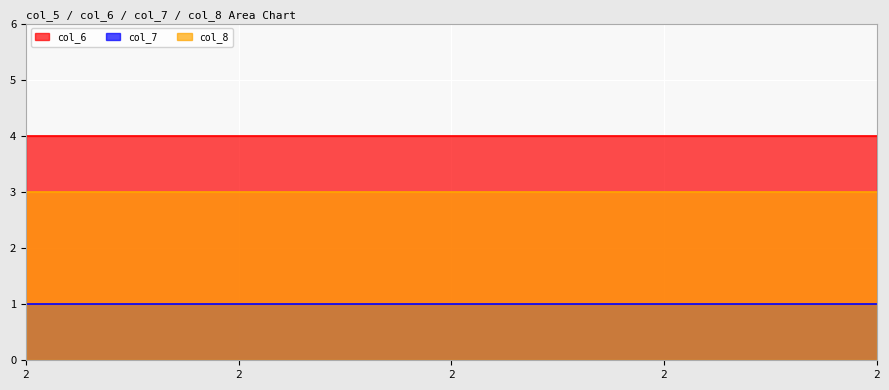

At how many categories does at least one series exceed 2?

5